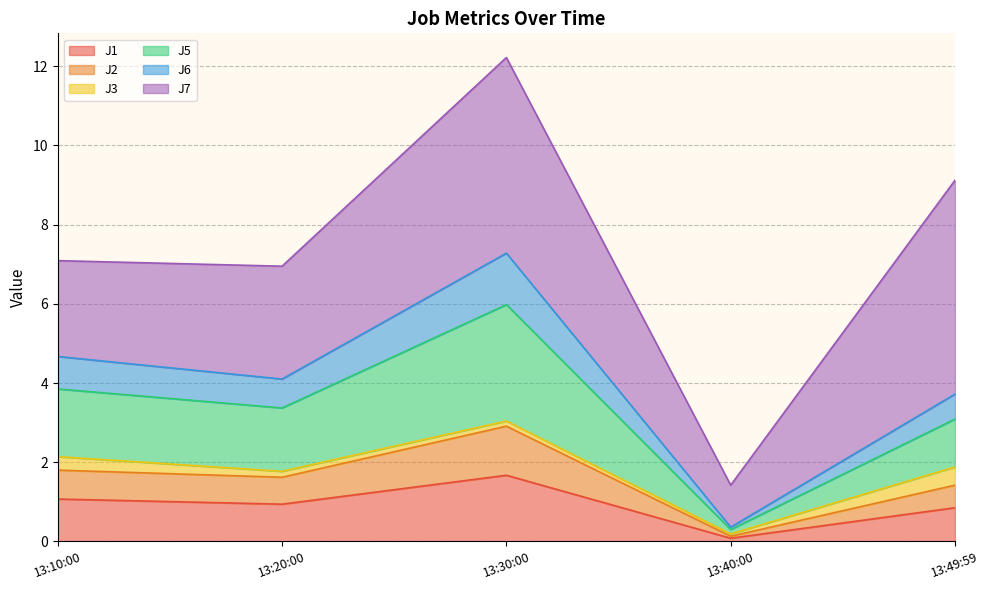

What is the highest value of the J1 series?

1.7